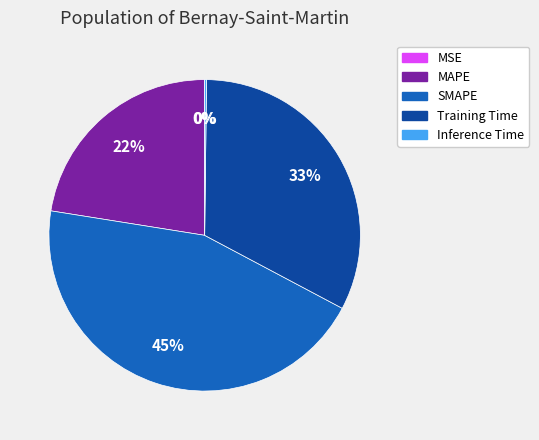

What is the largest slice in the pie chart?

SMAPE